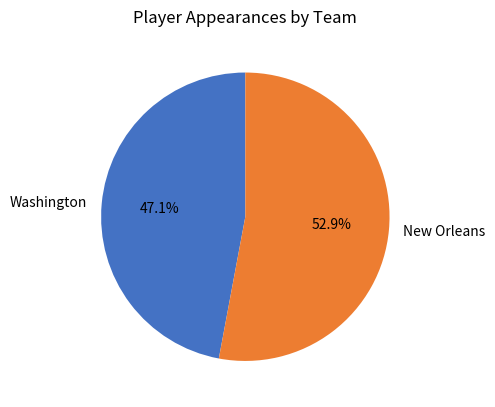

Which category has the smallest portion of the pie?

Washington